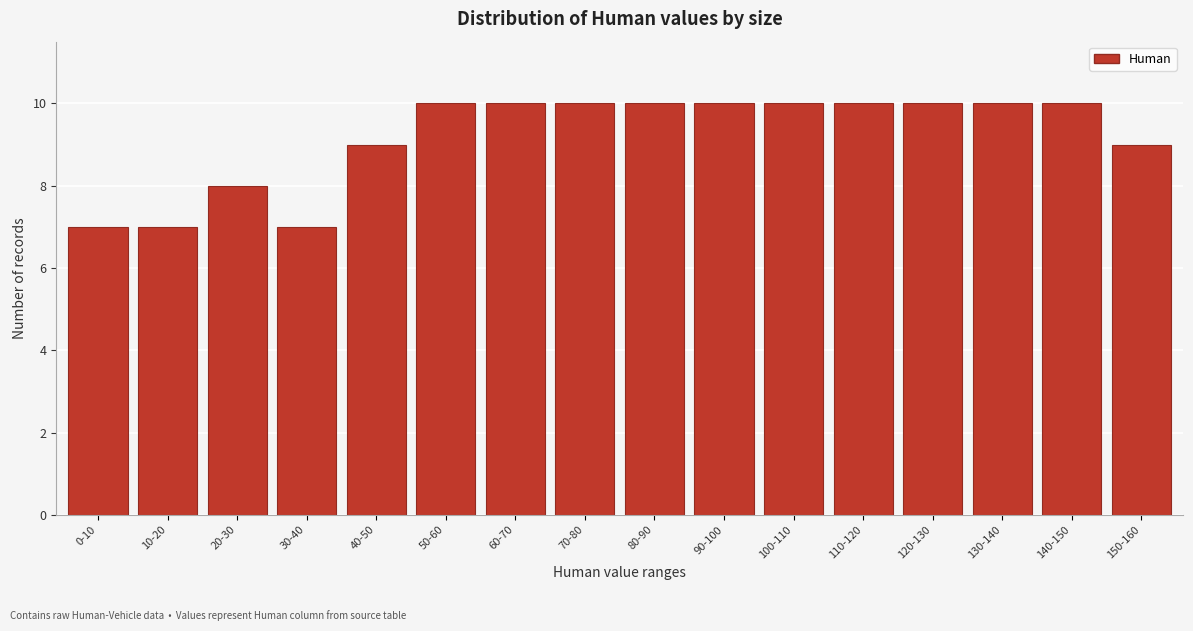

Reading right to left, list all the values displayed in this chart.

150-160=9	140-150=10	130-140=10	120-130=10	110-120=10	100-110=10	90-100=10	80-90=10	70-80=10	60-70=10	50-60=10	40-50=9	30-40=7	20-30=8	10-20=7	0-10=7